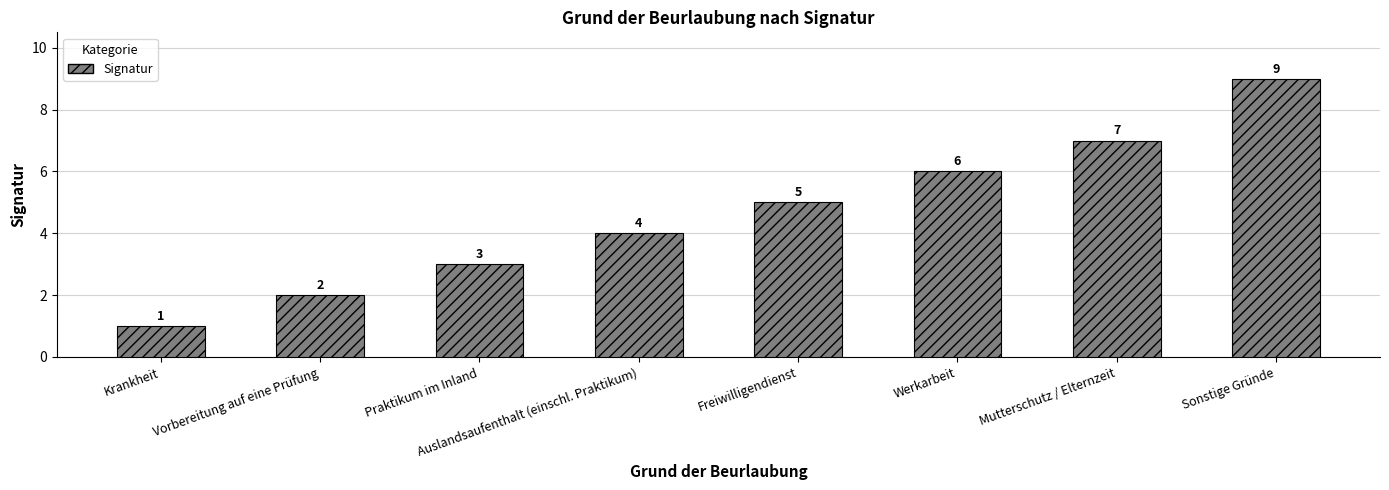

Reading right to left, list all the values displayed in this chart.

9	7	6	5	4	3	2	1